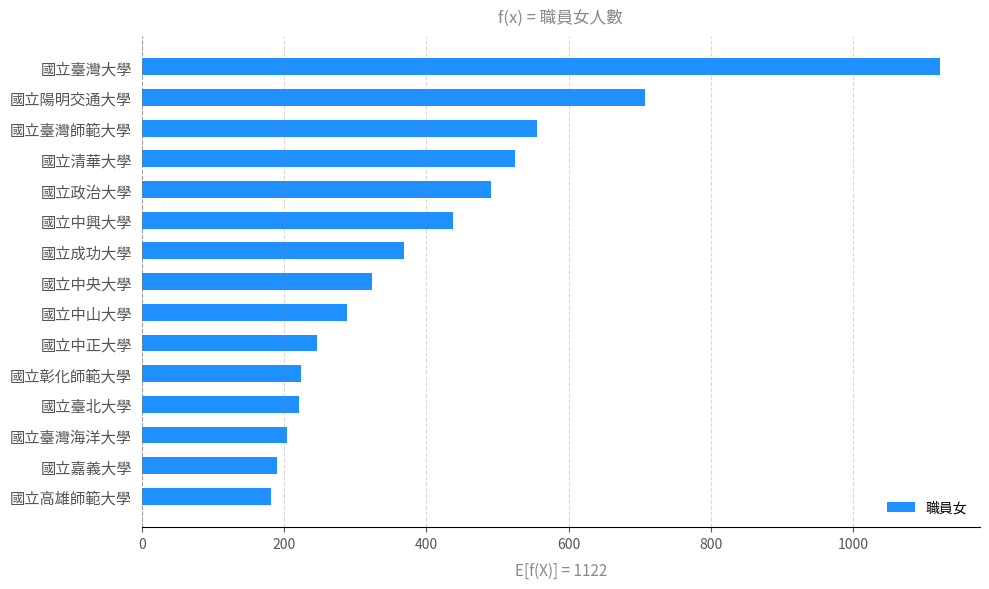

What is the difference between the maximum and minimum values?

940